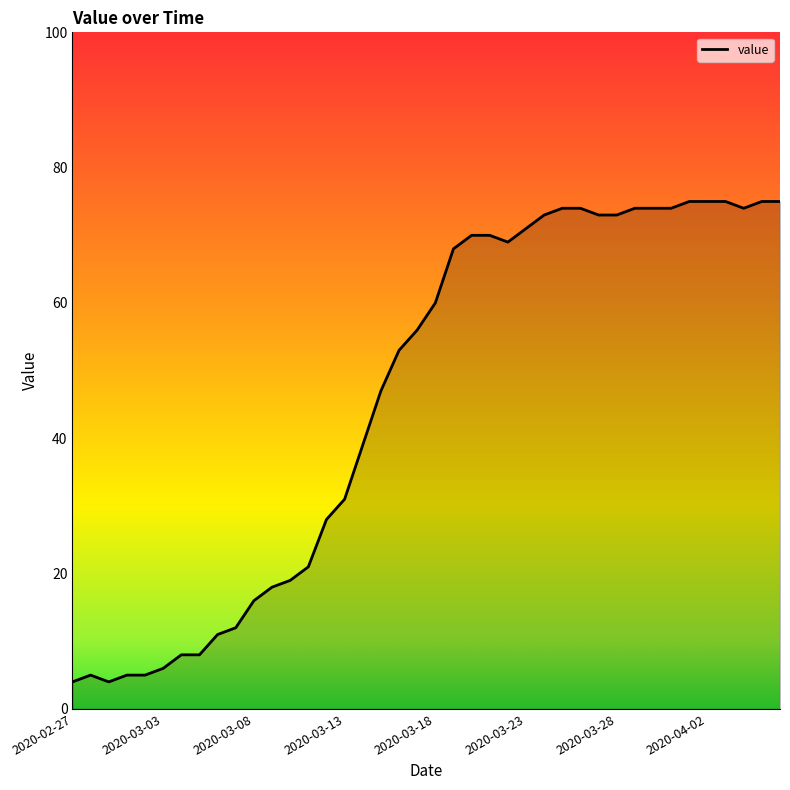

Reading left to right, list all the values displayed in this chart.

4	5	4	5	5	6	8	8	11	12	16	18	19	21	28	31	39	47	53	56	60	68	70	70	69	71	73	74	74	73	73	74	74	74	75	75	75	74	75	75